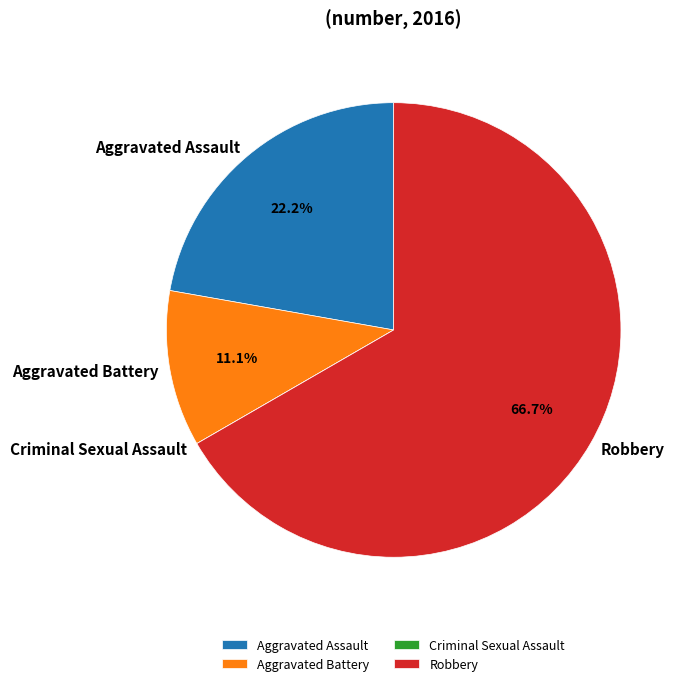

Is it true that Aggravated Battery is 25% of the pie?

False